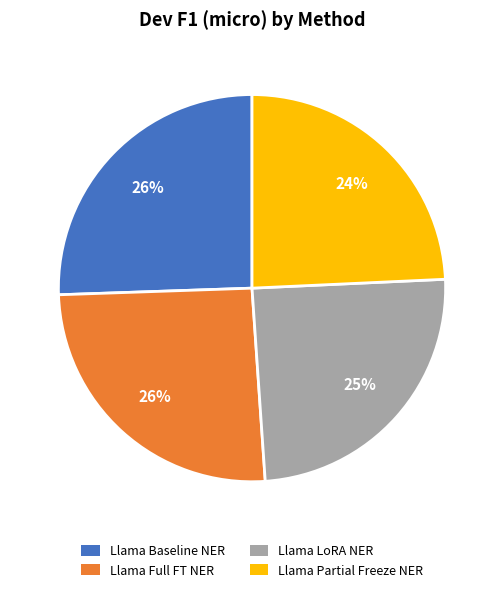

Is Llama LoRA NER the majority of the pie?

No